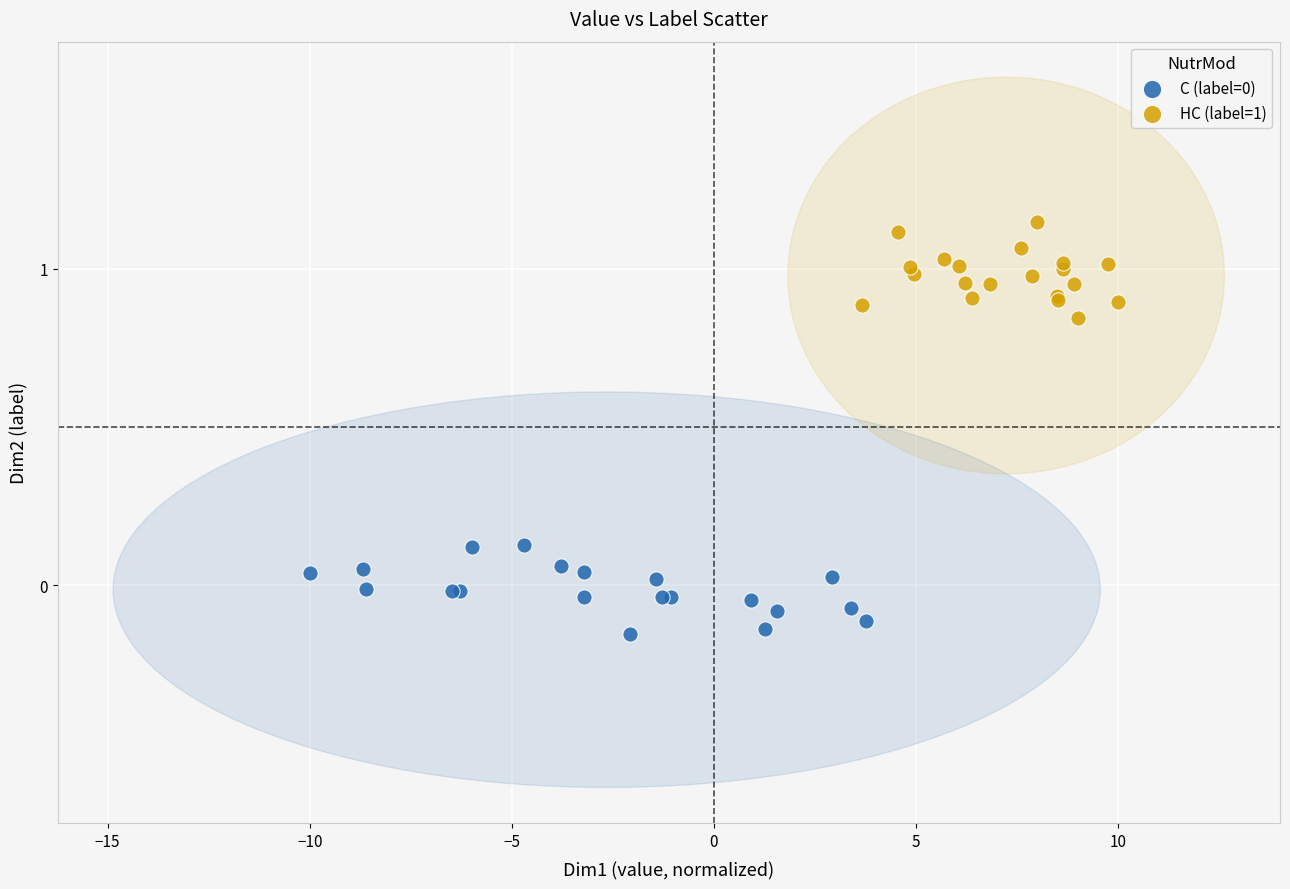

Which series contains the highest Y value?

HC (label=1)